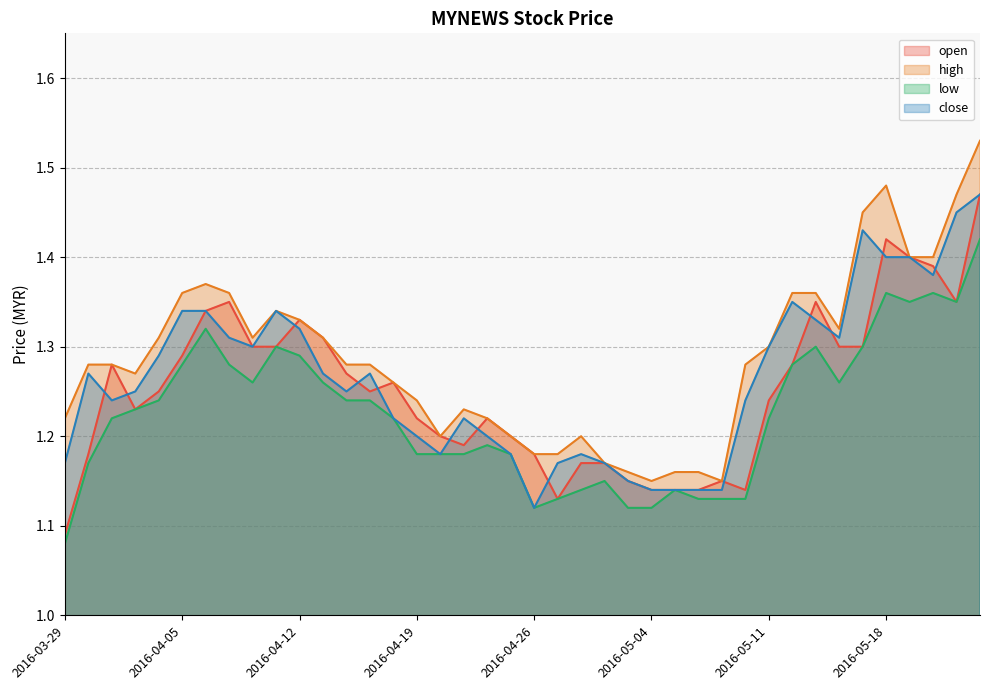

Where is the first local minimum for close?

2016-03-31